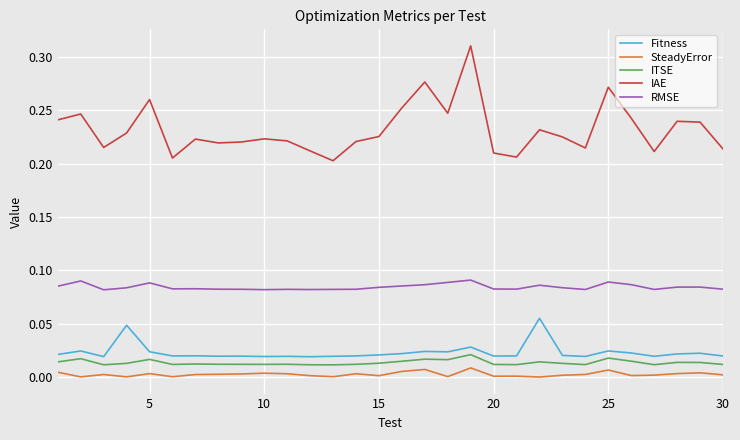

Which series has the largest total across all categories?

IAE